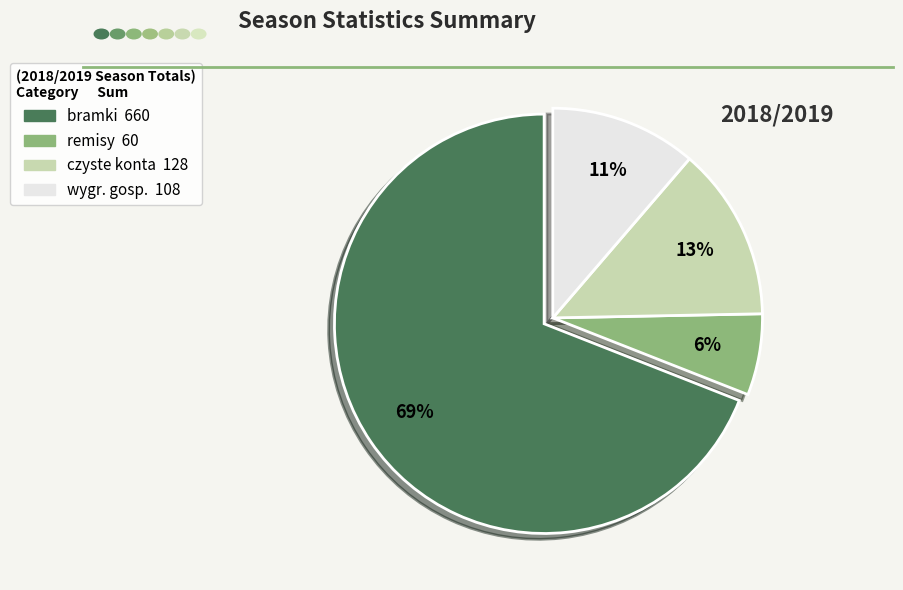

Count the number of slices in the pie.

4